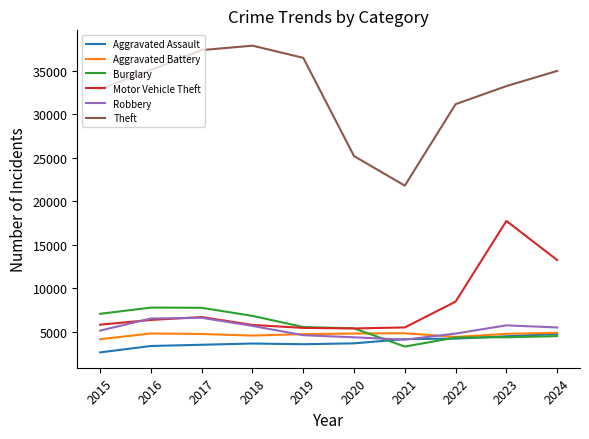

What is the spread (max minus min) of values at 2016?

31752